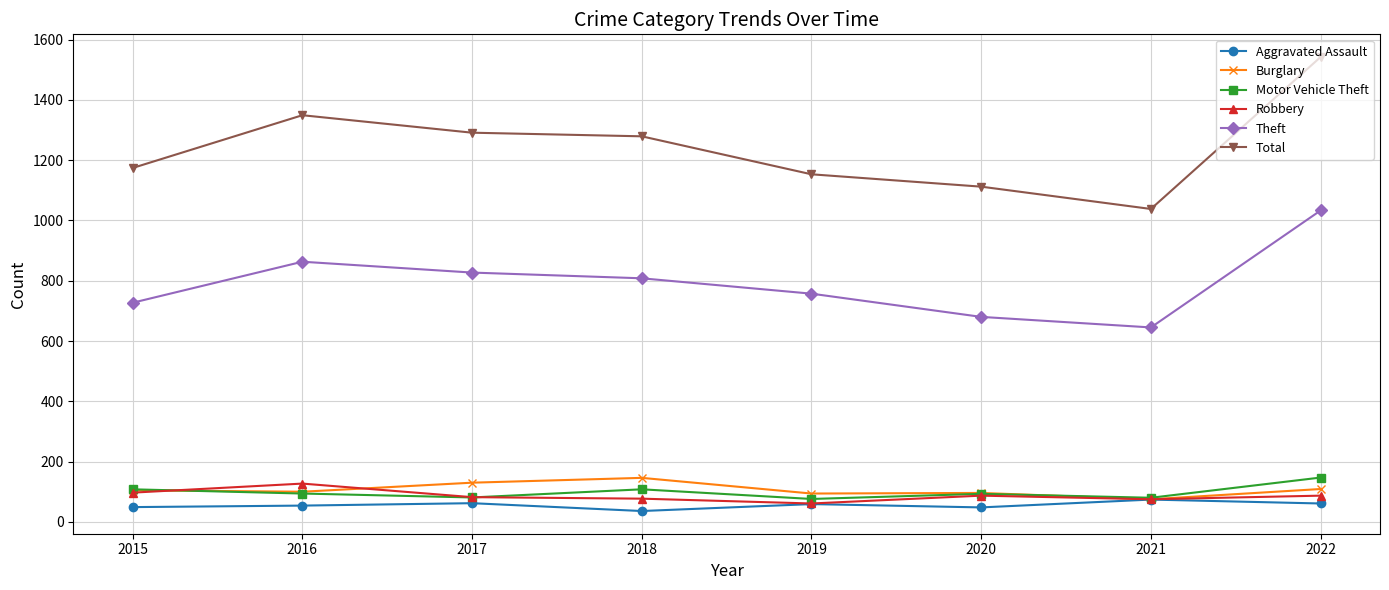

True or false: Aggravated Assault and Theft cross at least once.

False